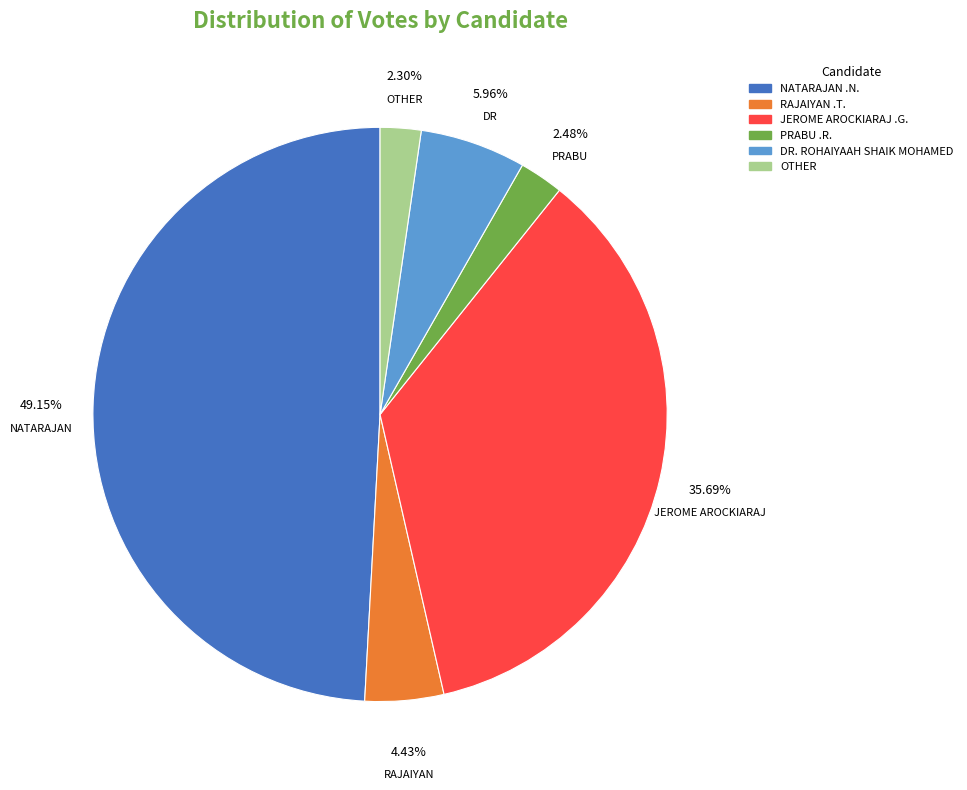

Is there a majority slice in this chart?

No